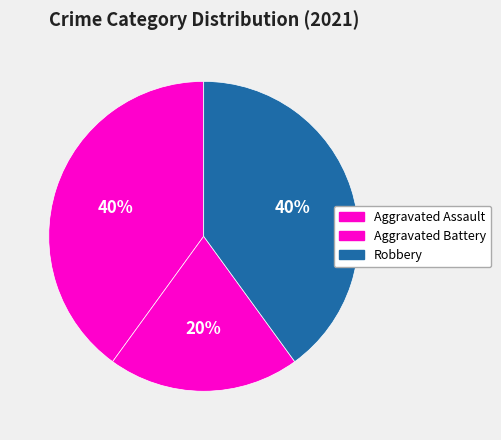

Is there a majority slice in this chart?

No